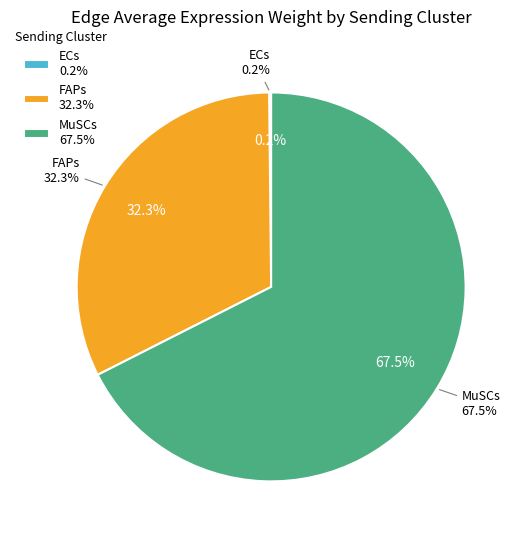

To the nearest percent, what is the combined percentage of FAPs and ECs?

32%